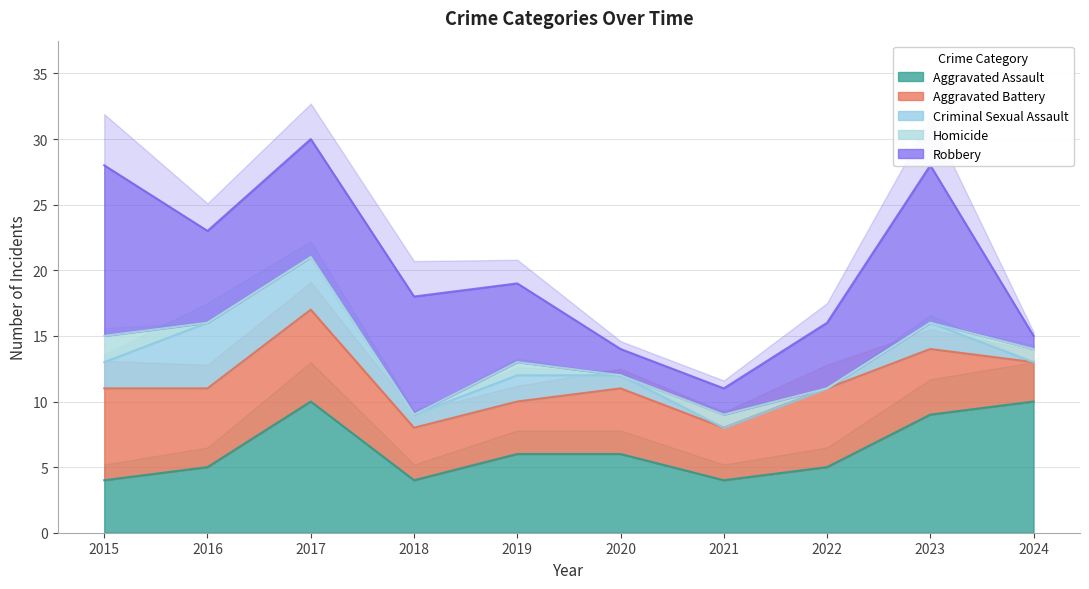

At 2018, list the series in order from smallest to largest.

Homicide, Criminal Sexual Assault, Aggravated Assault, Aggravated Battery, Robbery